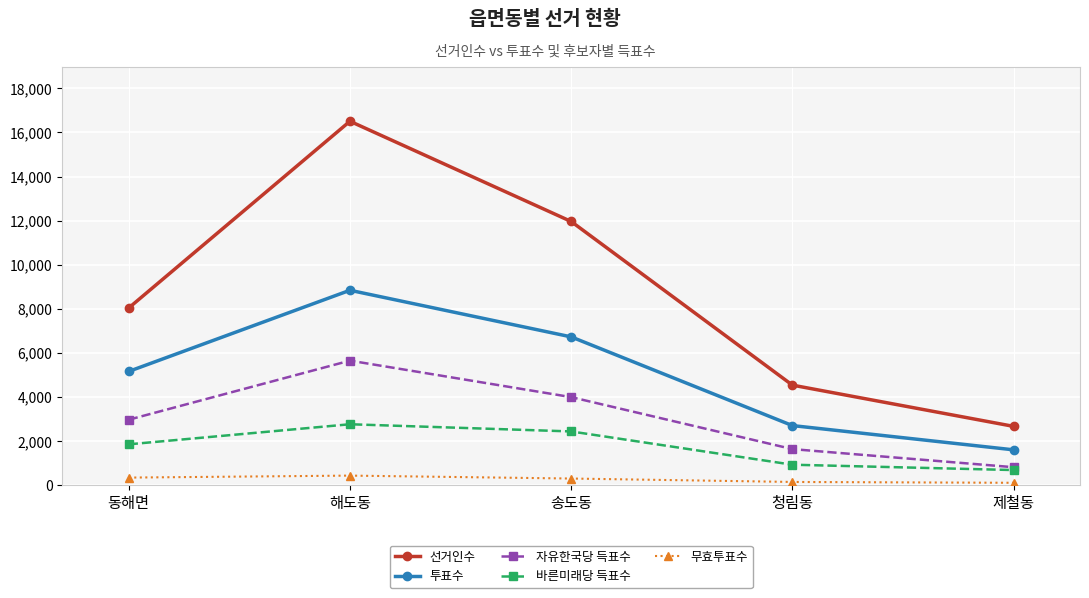

True or false: 선거인수 and 무효투표수 intersect in this chart.

False